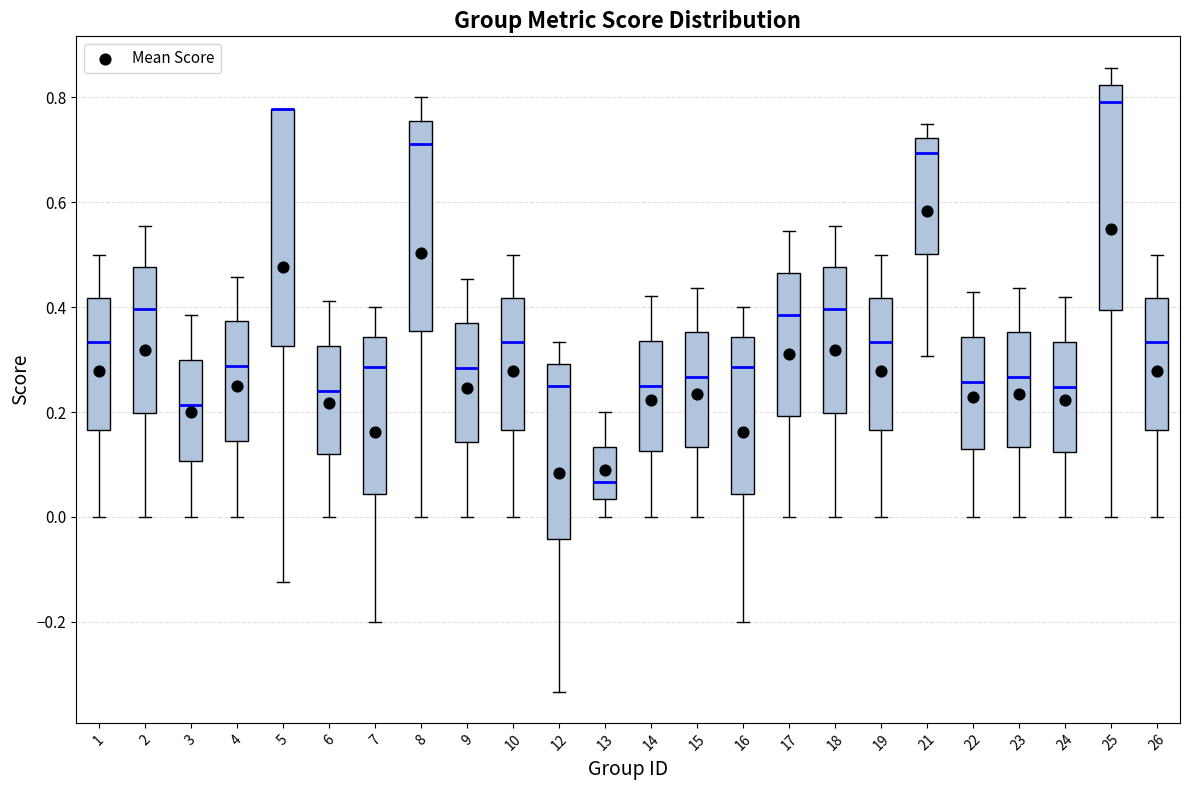

Where is the upper edge of the box at x = 14 on the y-axis? The values are not printed on the chart, so give them approximately, as read against the axis.

0.34